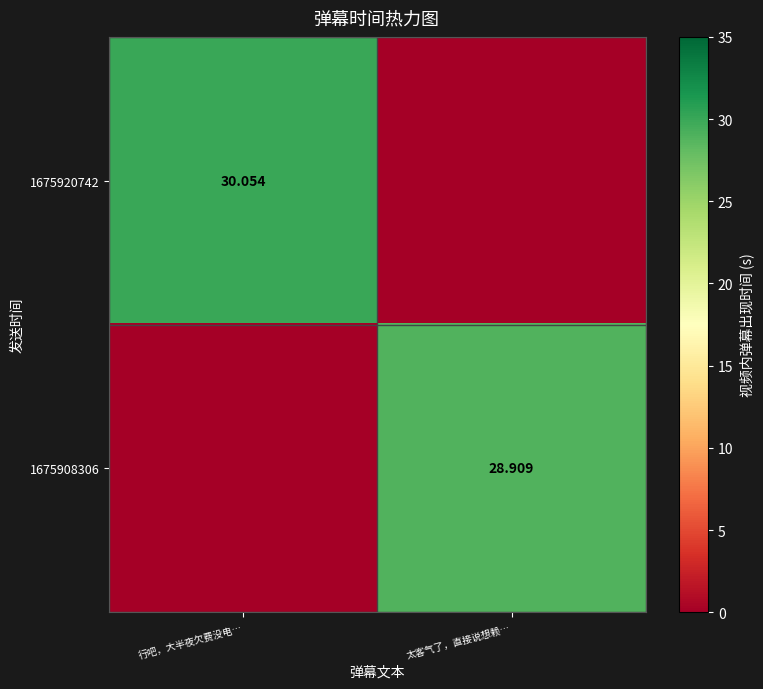

Between 行吧，大半夜欠费没电… and 太客气了，直接说想赖…, which is larger?

行吧，大半夜欠费没电…